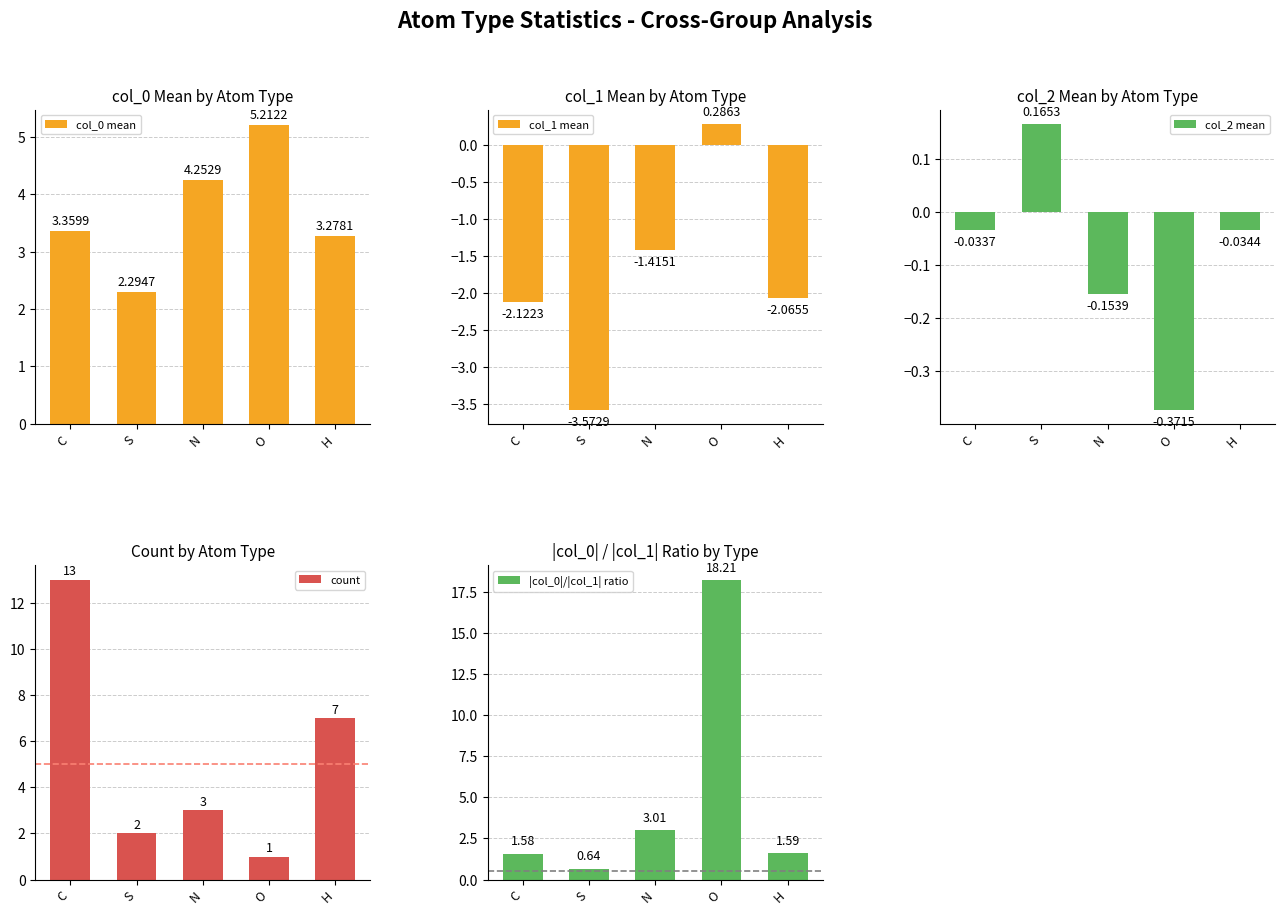

Which series has the widest spread of values?

|col_0|/|col_1| ratio